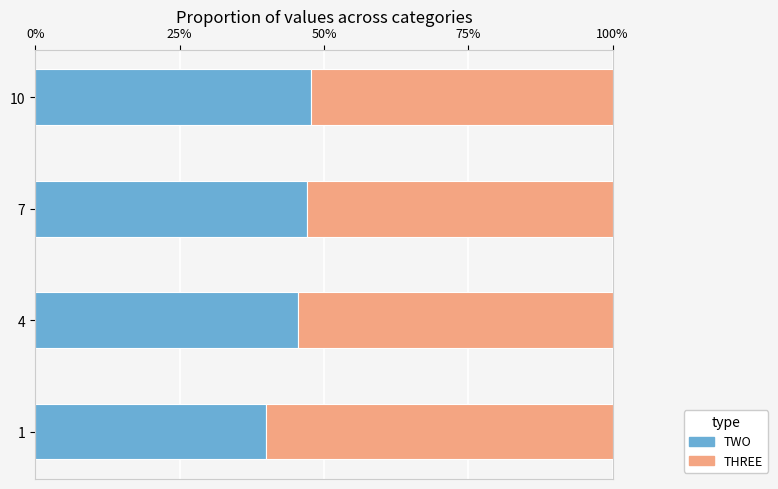

What is the difference between the TWO values at 10 and 1?

7.8